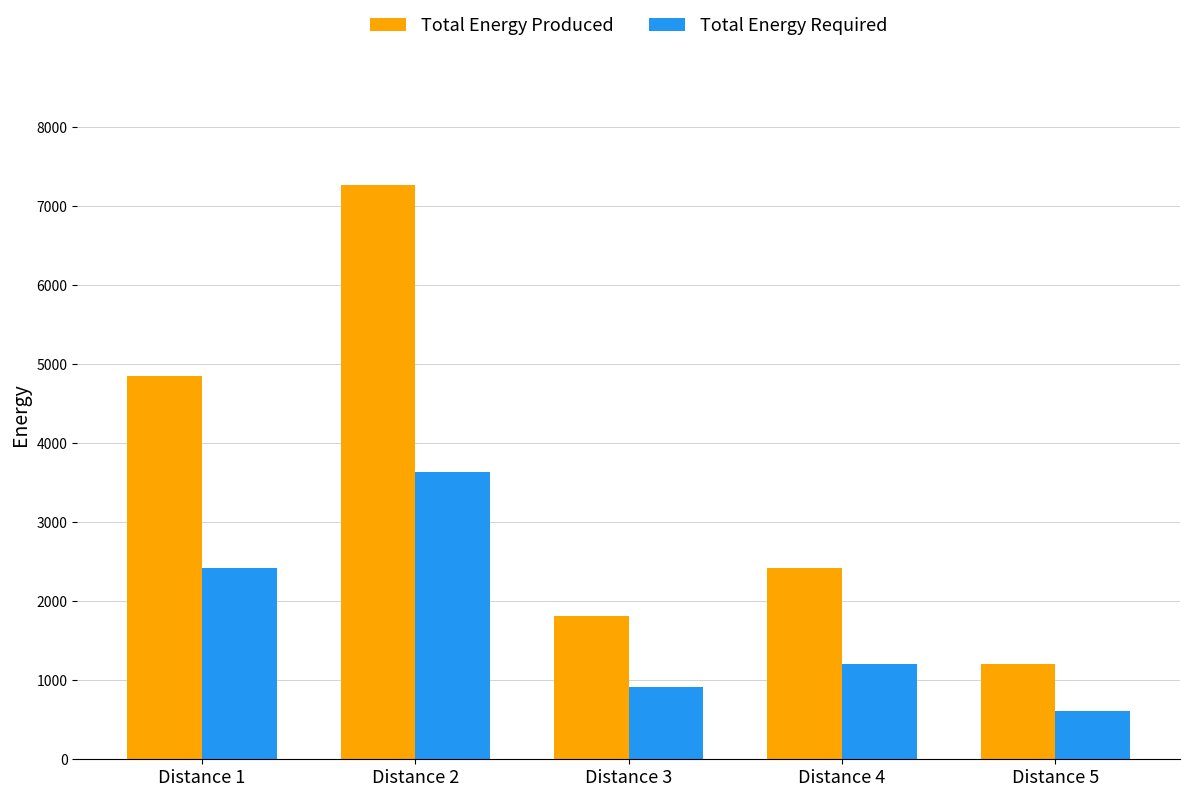

How many Total Energy Produced values are between 1817 and 4846?

3